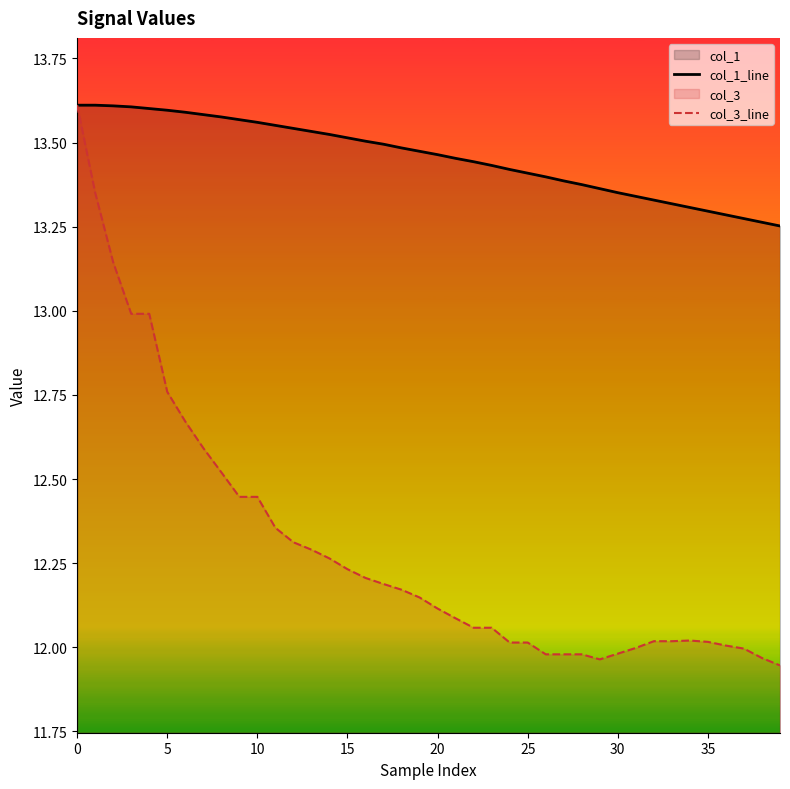

Where is the first local maximum for col_3_line?

34